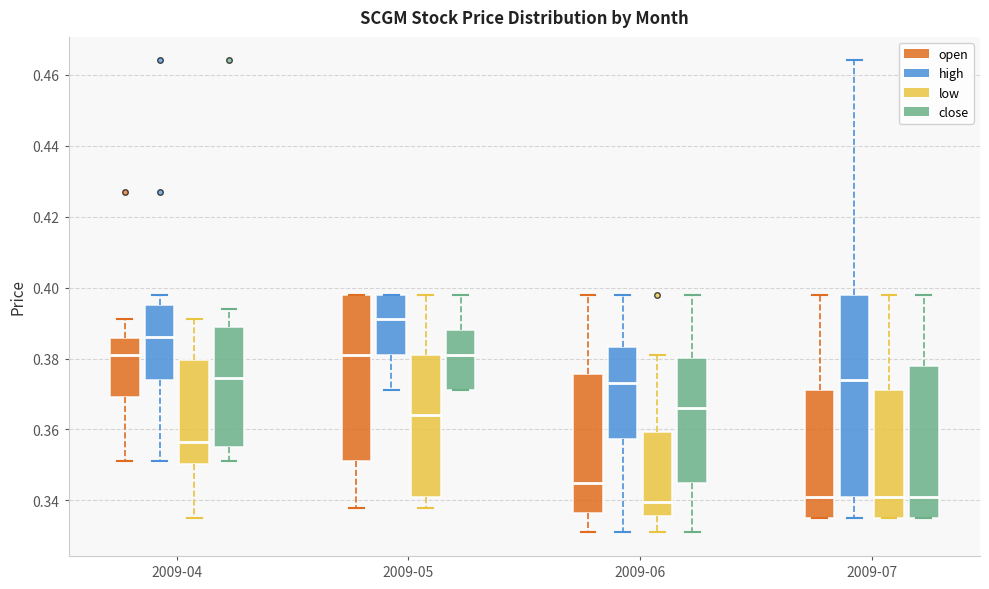

Which box is the tallest, from its lower edge to its upper edge?

2009-07 (high)